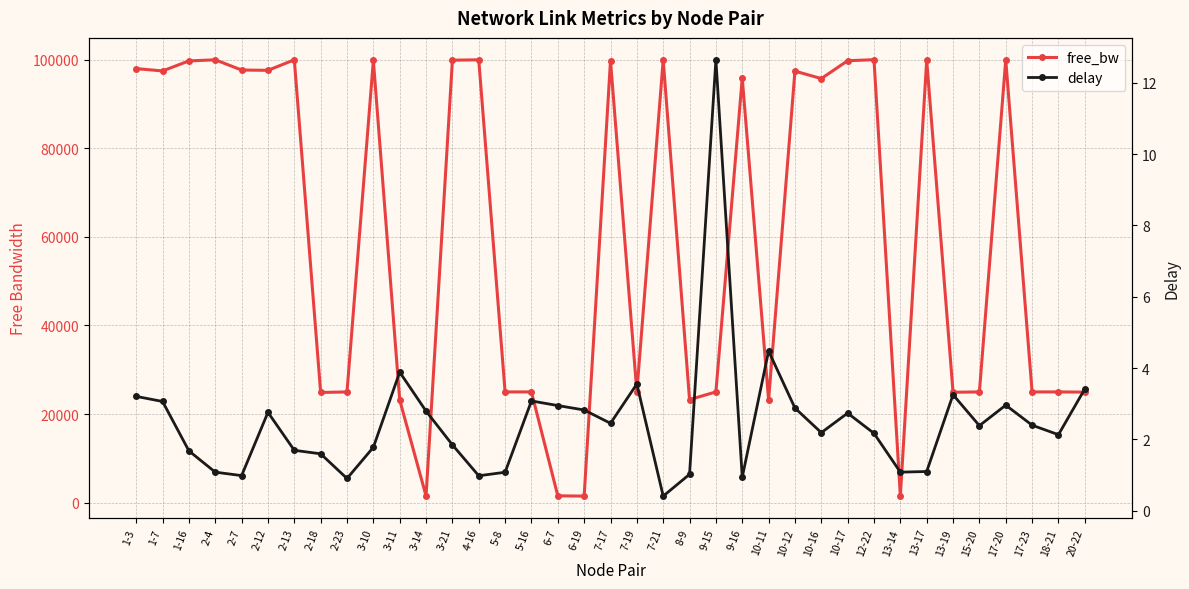

What is the maximum value shown in the chart?

99992.7